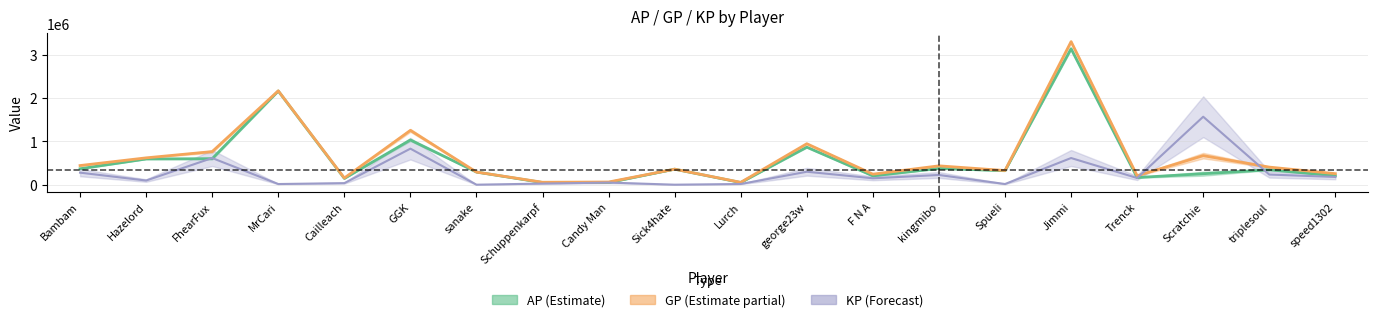

What is the value of the GP point at the 14th from the left?

434901.0